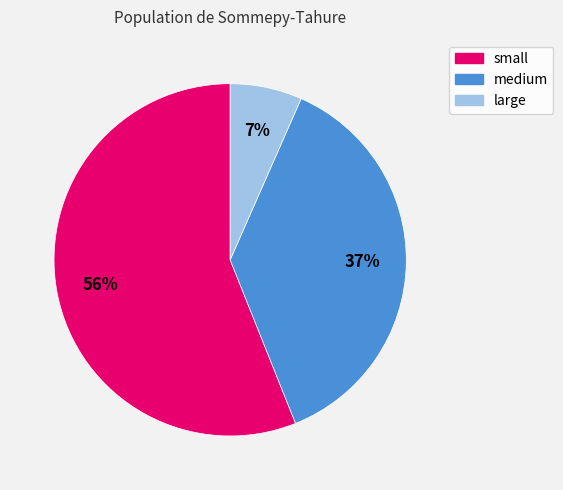

Which slice is the largest?

small